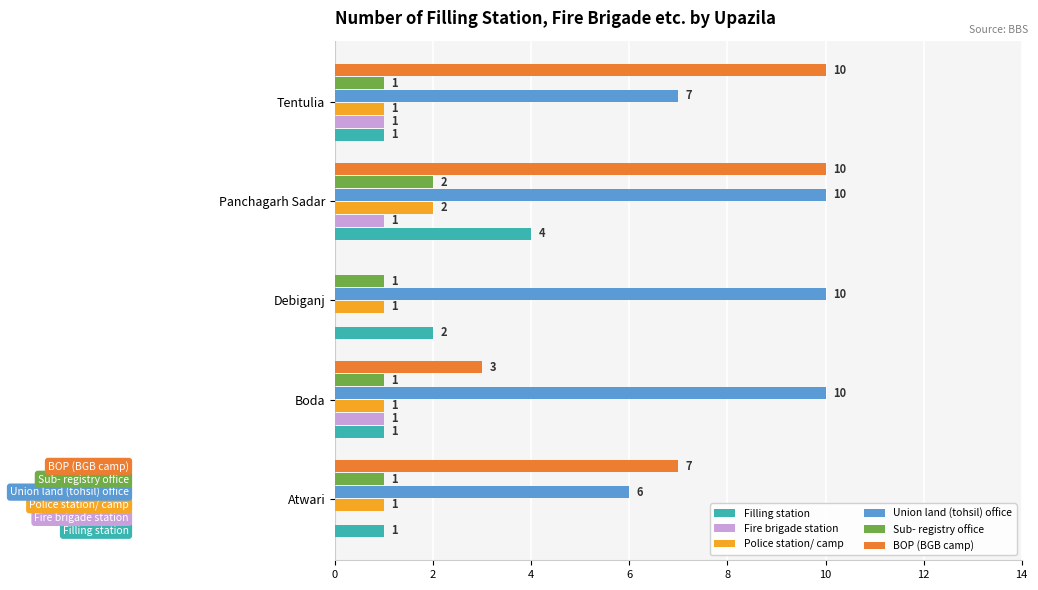

What is the maximum value for Filling station?

4